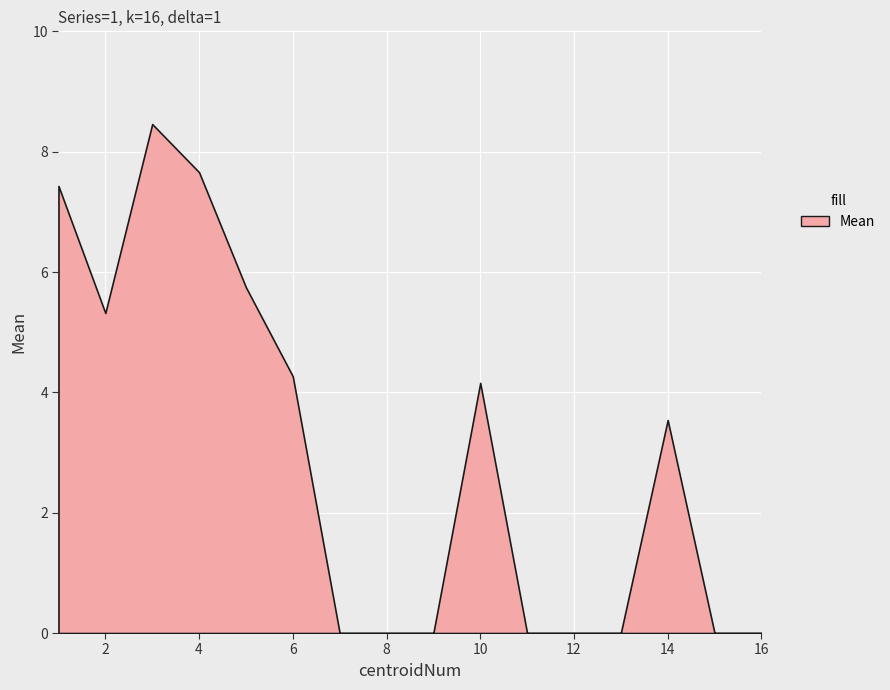

Reading left to right, transcribe all the data shown in this chart.

7.4	5.3	8.5	7.7	5.7	4.3	0.0	0.0	0.0	4.2	0.0	0.0	0.0	3.5	0.0	0.0